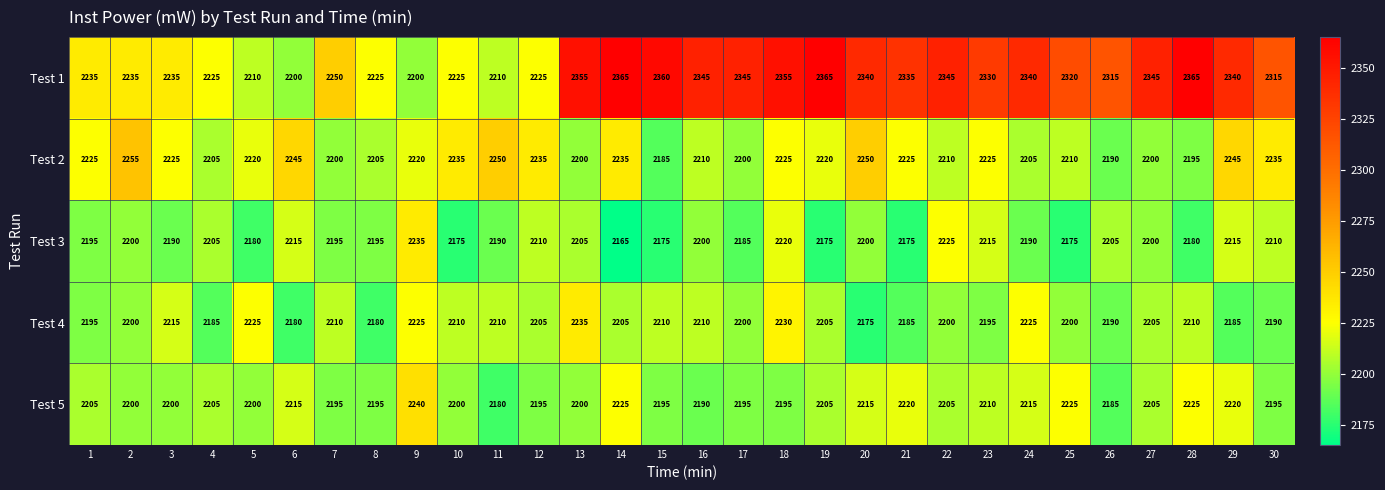

True or false: Test 1 has a value of 2360 at 15.

True